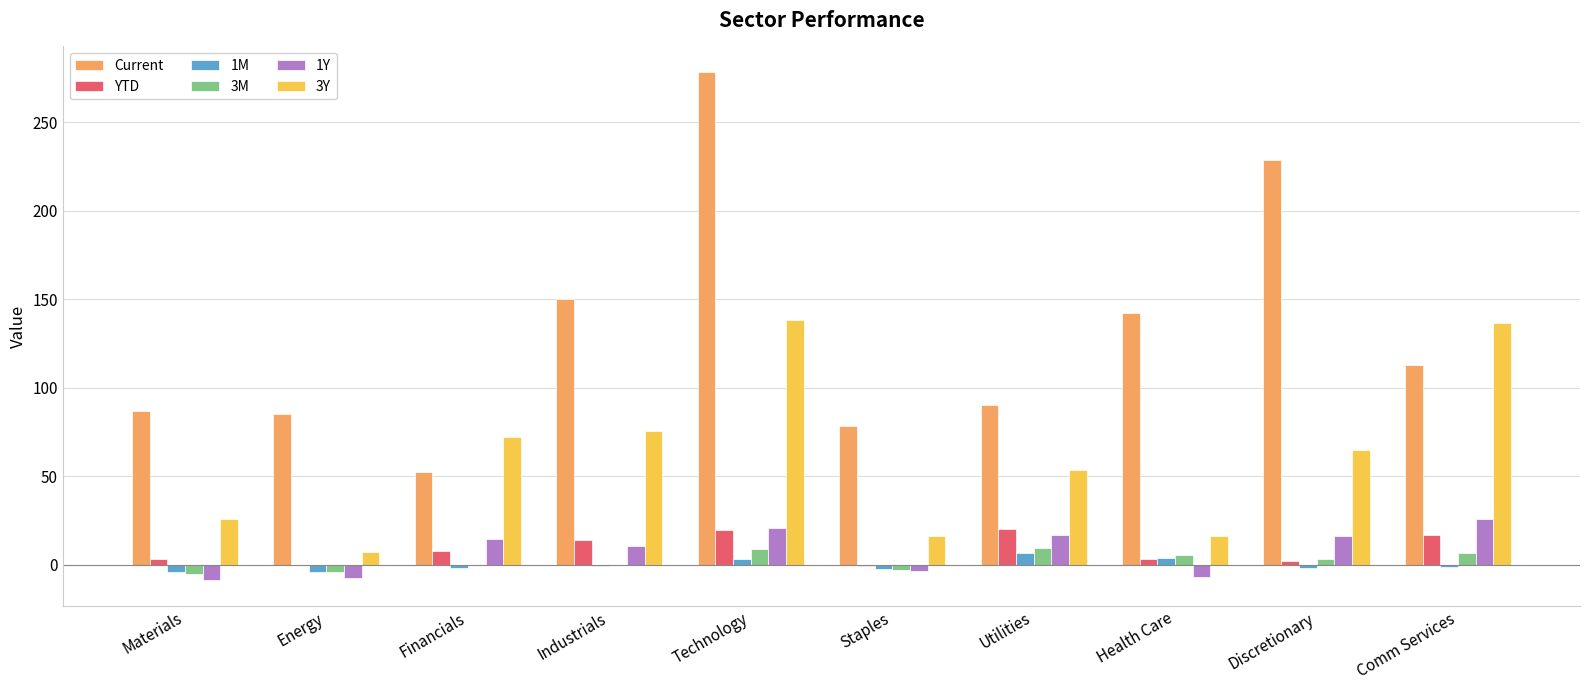

Is the value of Current at Staples greater than the value of 1M at Materials?

Yes